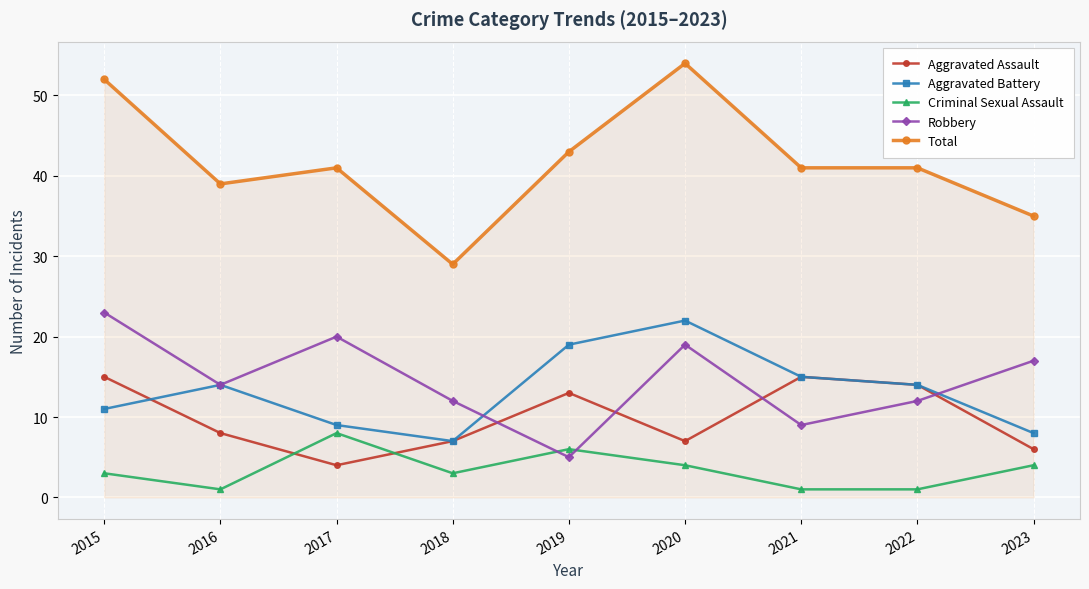

Which series has the widest spread of values?

Total